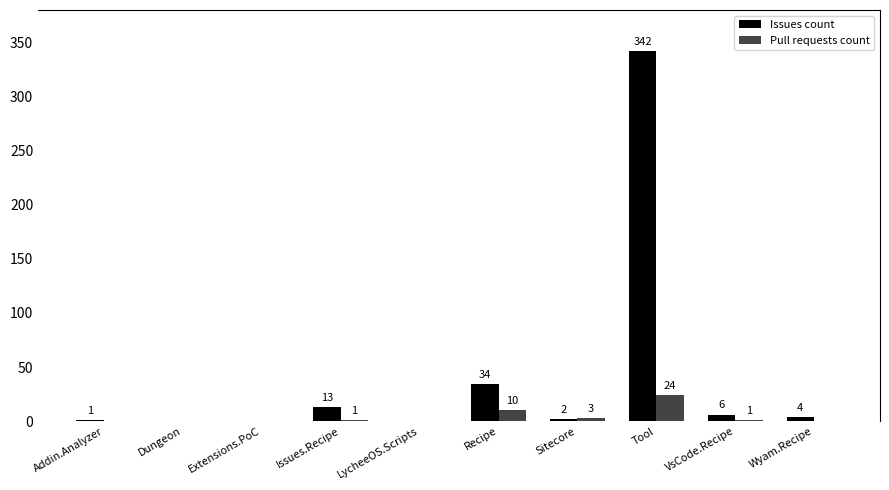

What are all the series names shown in the legend?

Issues count, Pull requests count